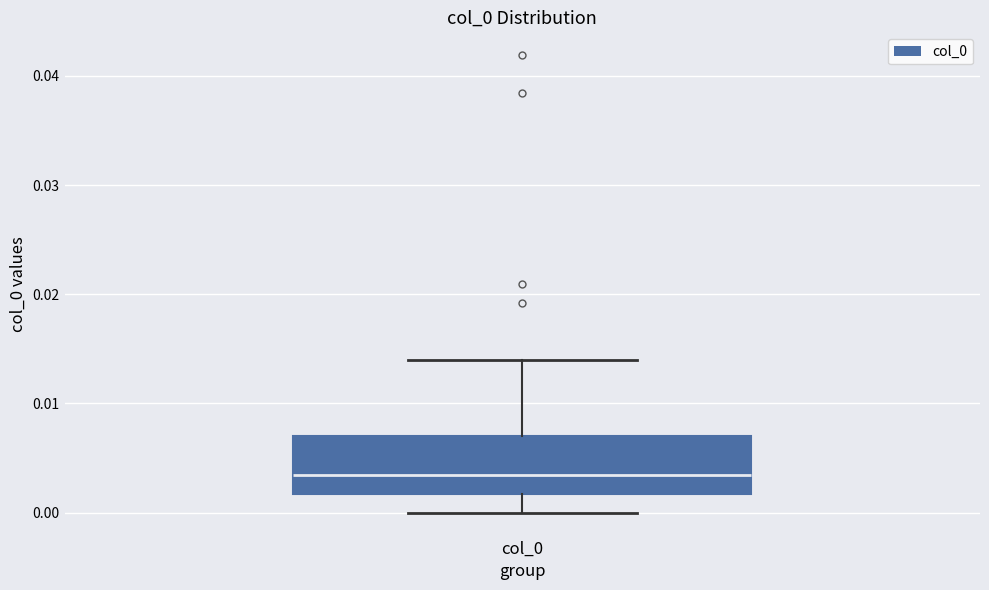

Read this box plot against the y-axis: the position of the median line, the range covered by the box, and the ends of both whiskers. The values are not printed on the chart, so give them approximately, as read against the axis.

median 0.003, box 0.002 to 0.007, whiskers 0.000 to 0.014